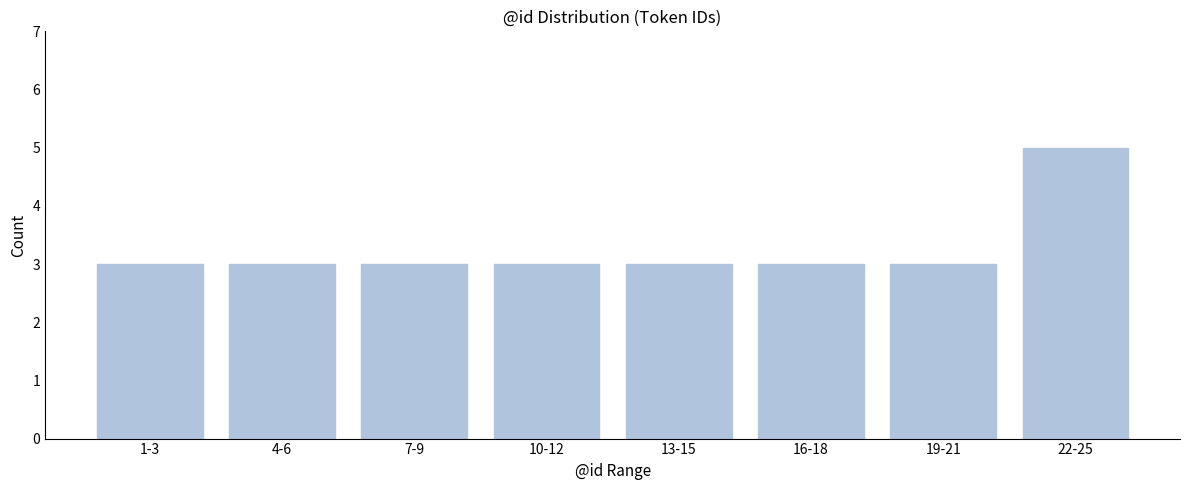

Reading left to right, transcribe all the data shown in this chart.

1-3=3	4-6=3	7-9=3	10-12=3	13-15=3	16-18=3	19-21=3	22-25=5